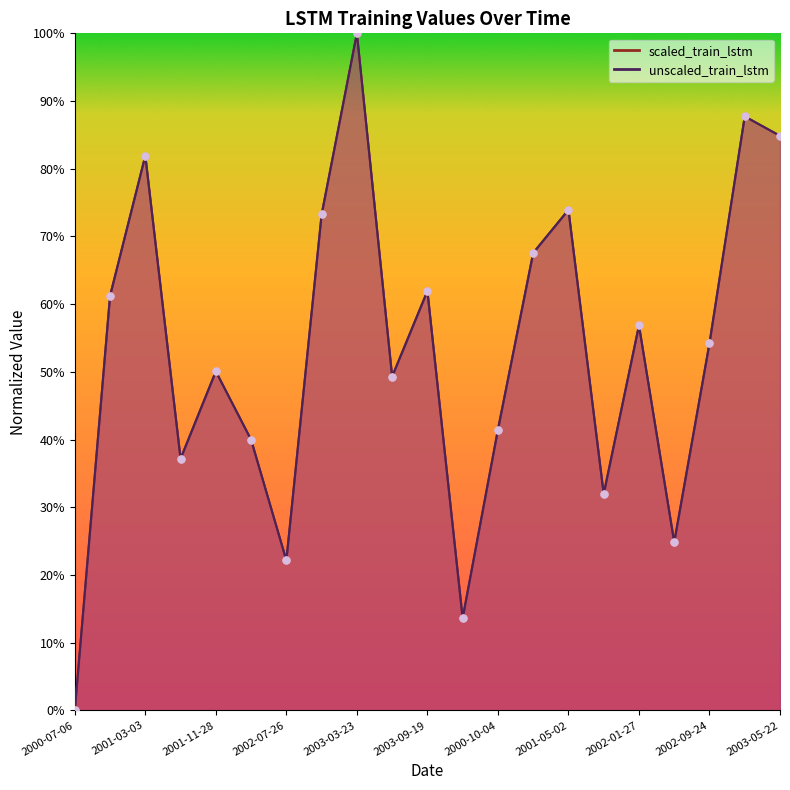

At how many categories does at least one series exceed 0?

20